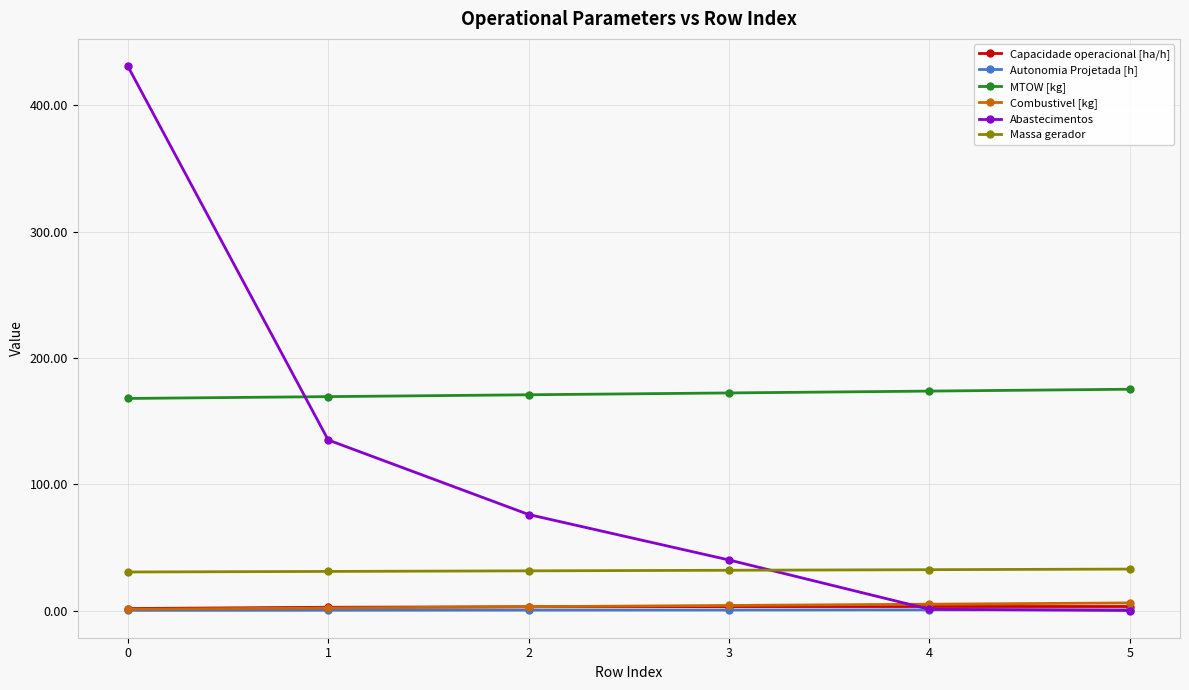

What is the maximum value shown in the chart?

431.0